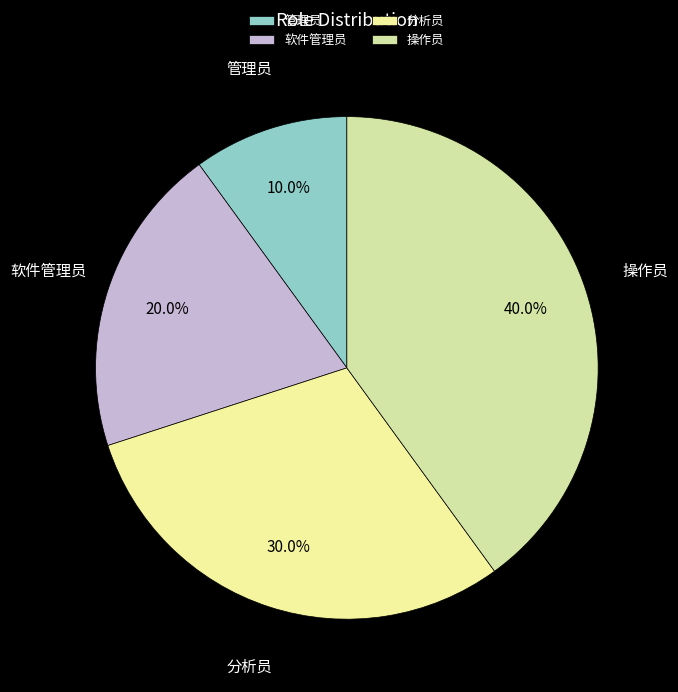

Is 软件管理员 the majority of the pie?

No